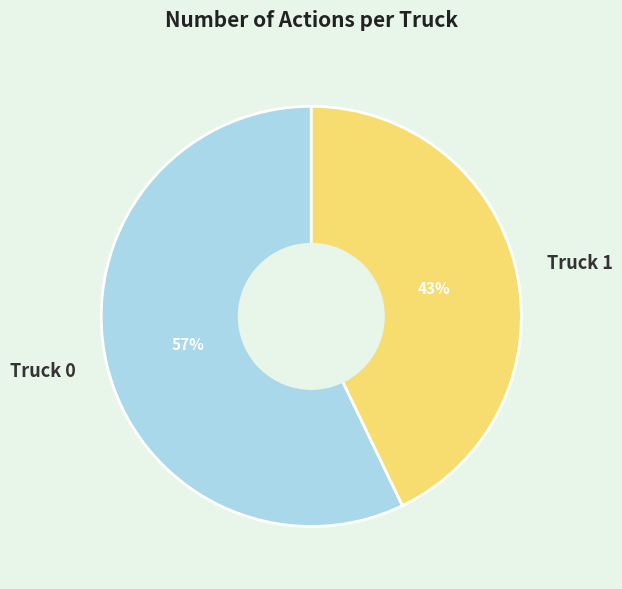

What percentage is the Truck 0 slice, to the nearest percent?

57%